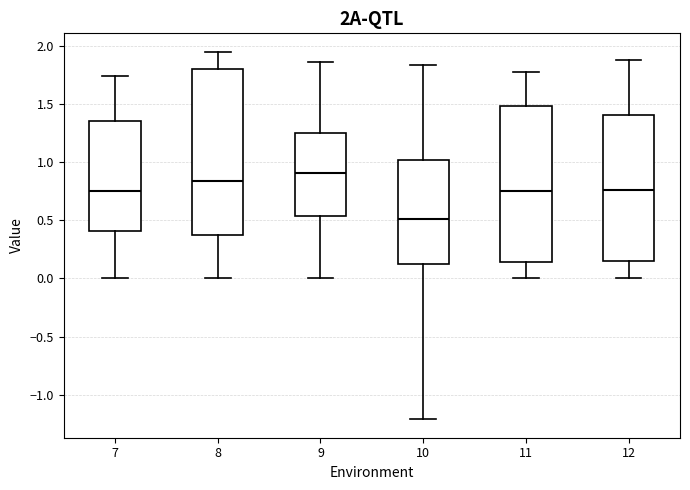

Where does the upper whisker of the box at x = 11 end on the y-axis? The values are not printed on the chart, so give them approximately, as read against the axis.

1.75